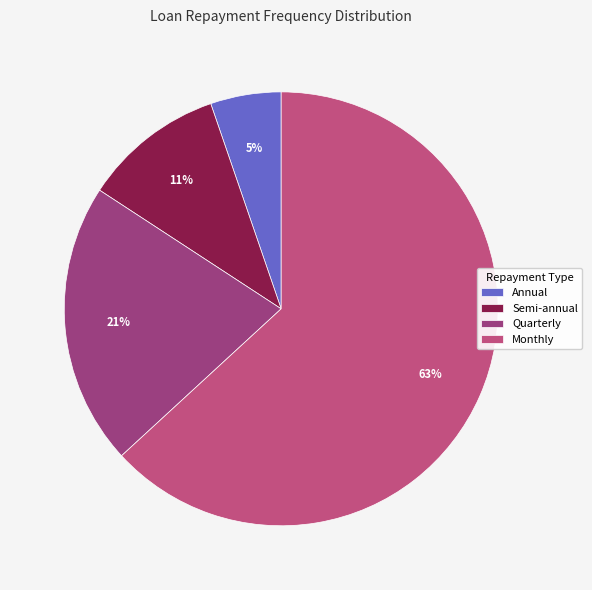

To the nearest percent, what percentage of the pie is Annual?

5%